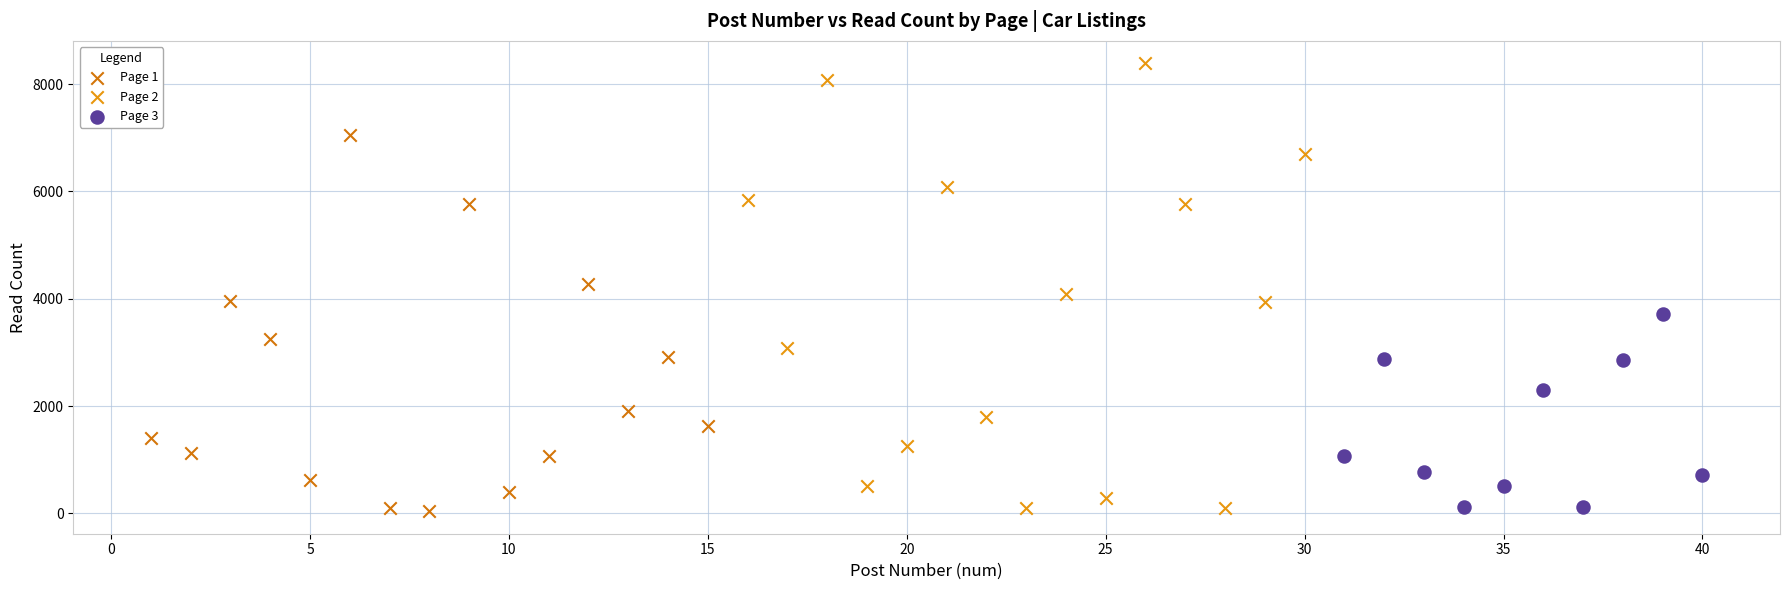

Which series has the largest Y range (max minus min)?

Page 2